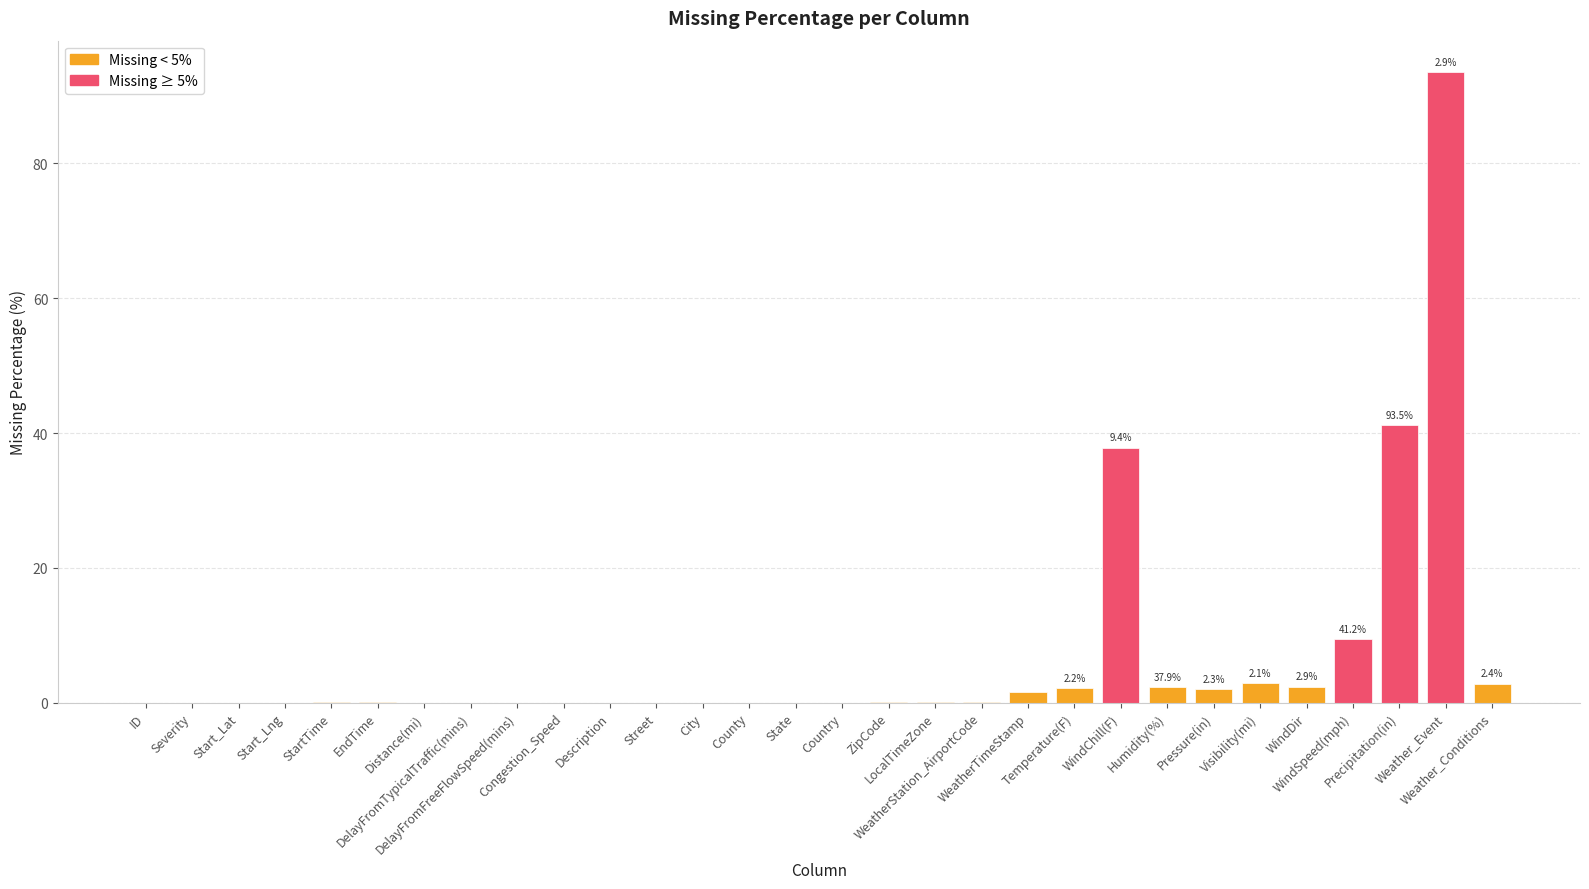

The chart shows a value of 1.3 at Visibility(mi). True or false?

False